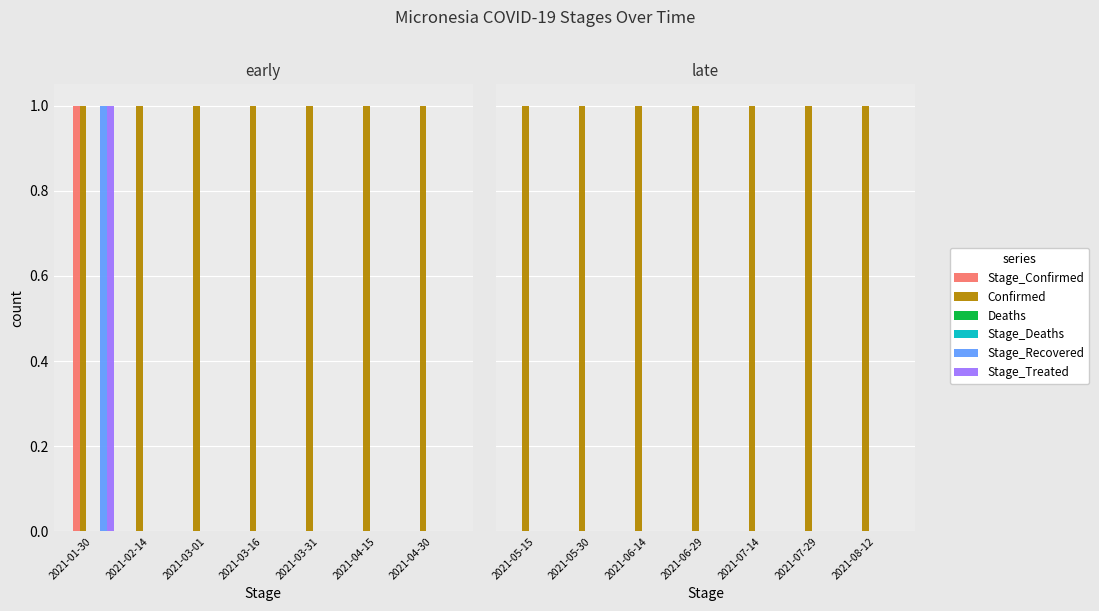

True or false: Stage_Deaths has a value of 0 at 2021-05-30.

True